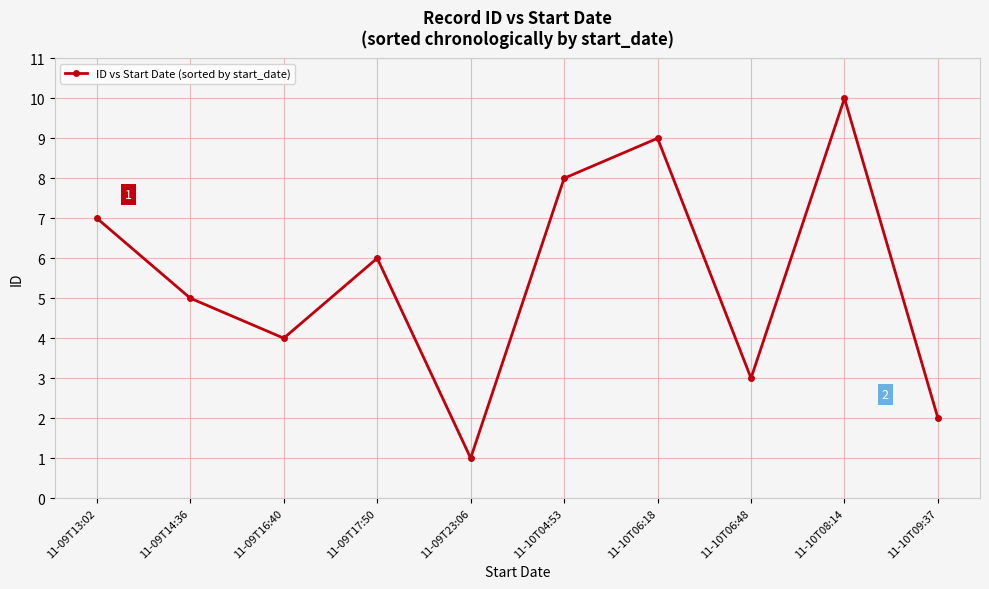

List the labels in order of value, largest first.

11-10T08:14, 11-10T06:18, 11-10T04:53, 11-09T13:02, 11-09T17:50, 11-09T14:36, 11-09T16:40, 11-10T06:48, 11-10T09:37, 11-09T23:06